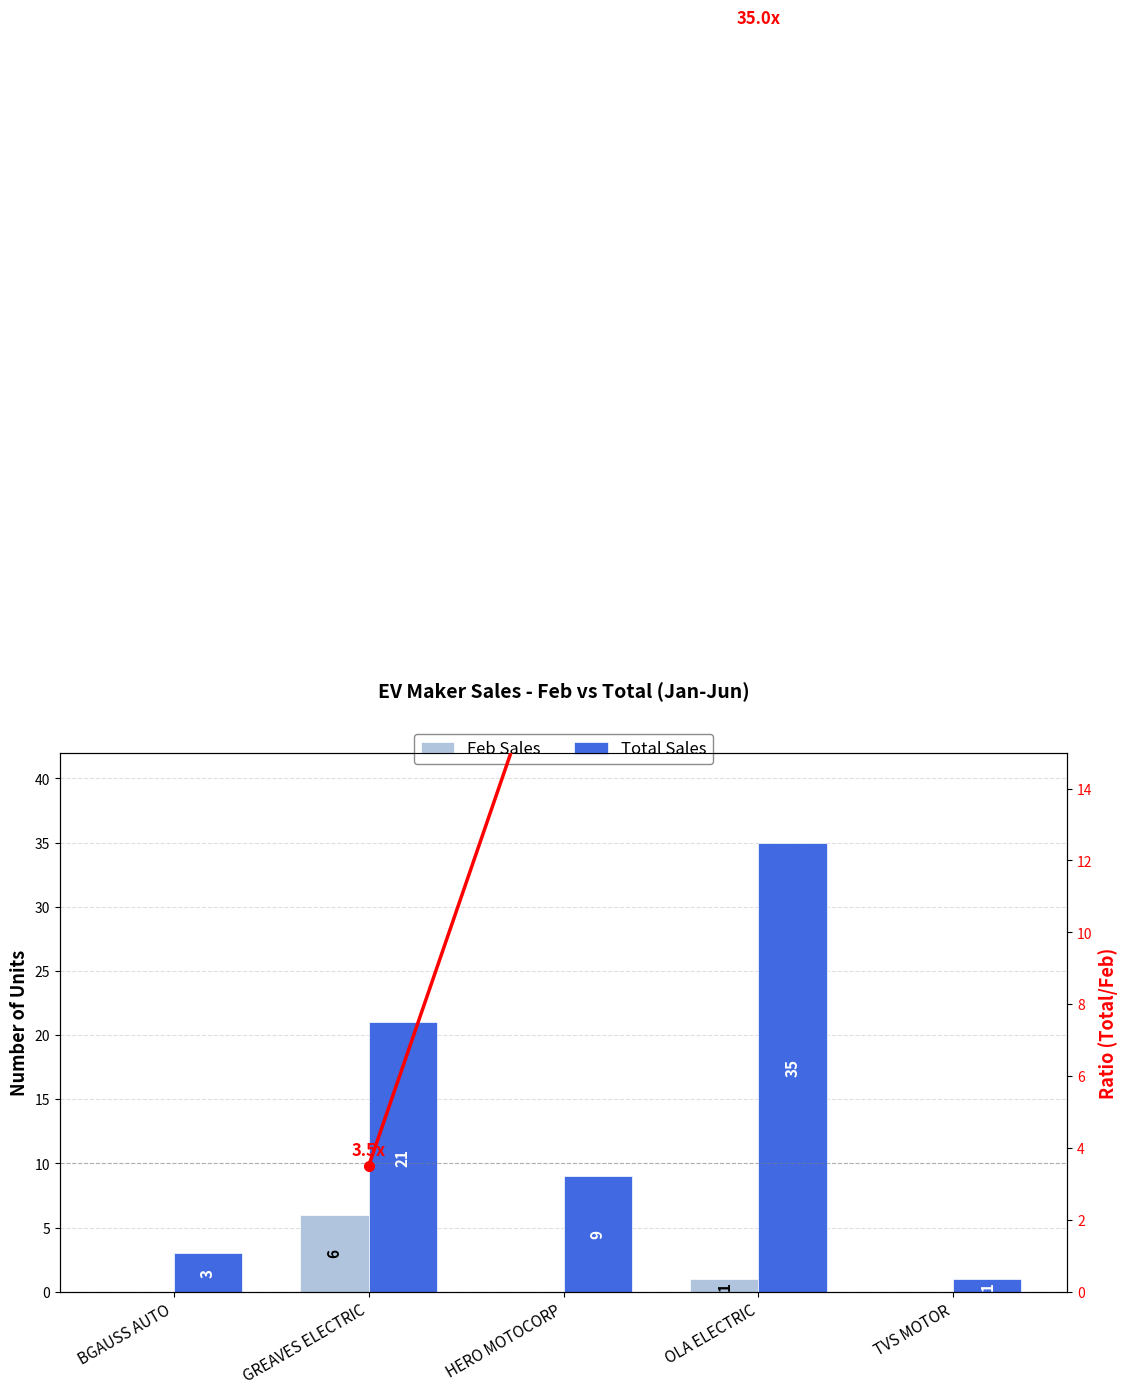

What are all the series names shown in the legend?

Feb Sales, Total Sales